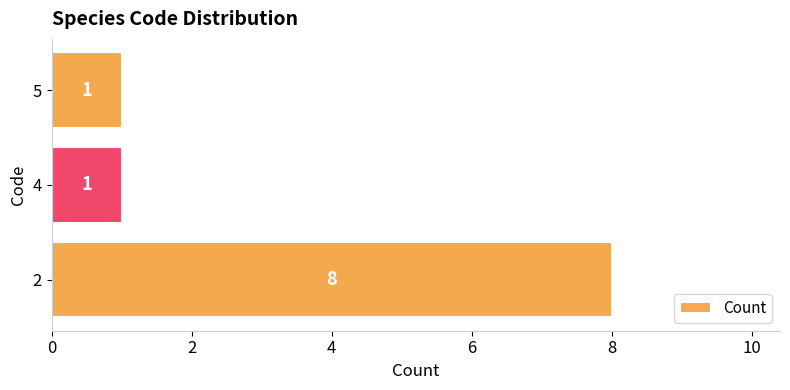

The chart shows a value of 1 at 2. True or false?

False